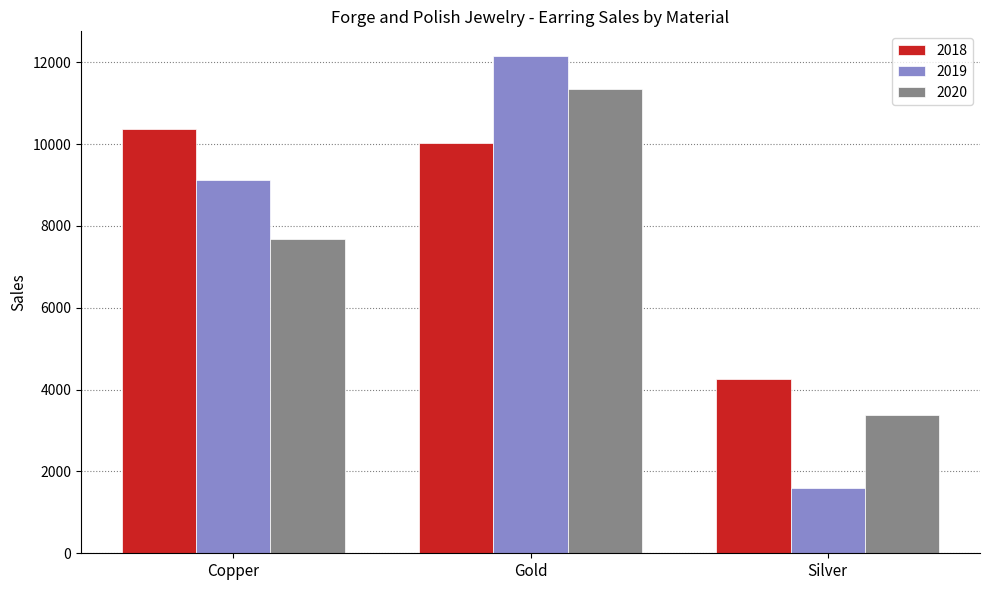

What is the value of the 2018 bar at the 1st from the left?

10370